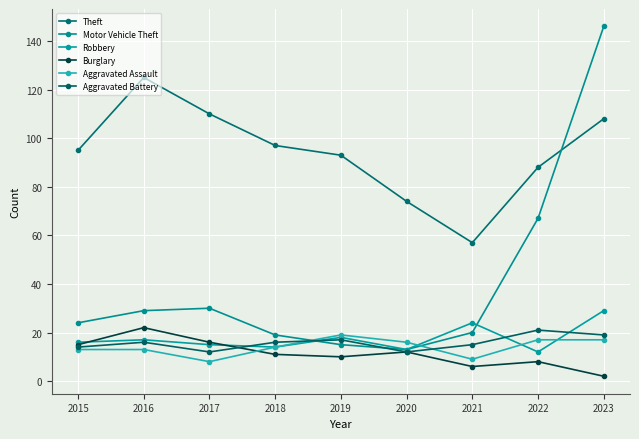

What is the maximum value for Burglary?

22